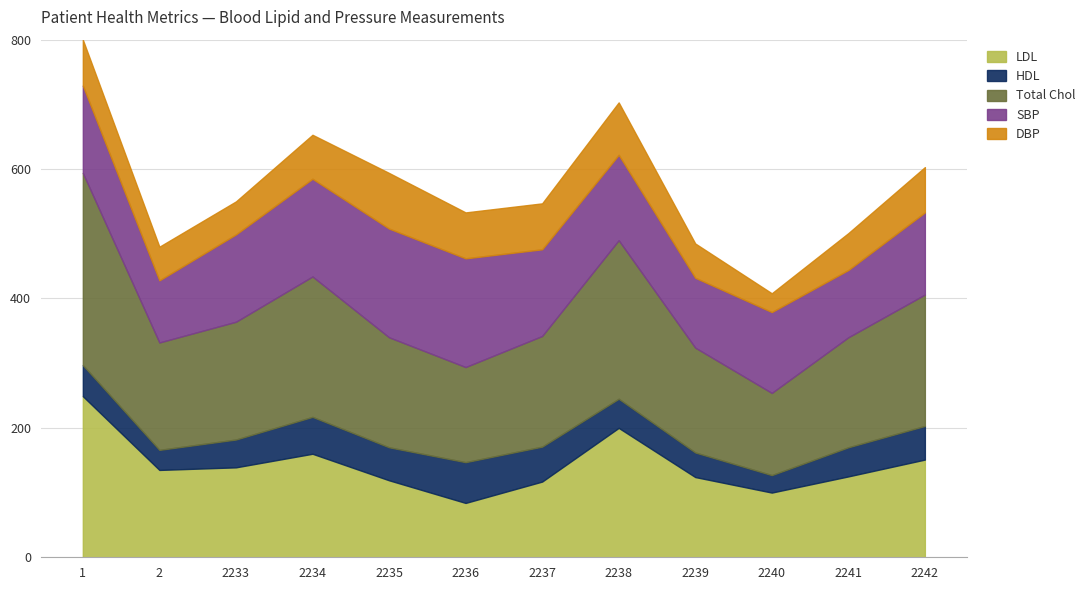

True or false: LDL has a value of 227 at 2.

False